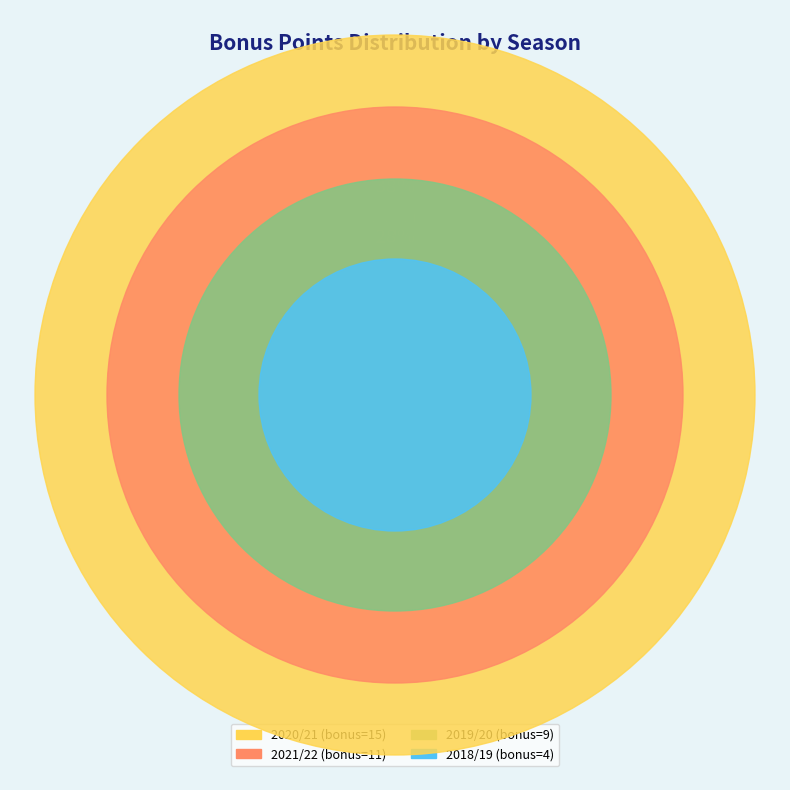

Rank the categories by value from highest to lowest.

2020/21, 2021/22, 2019/20, 2018/19